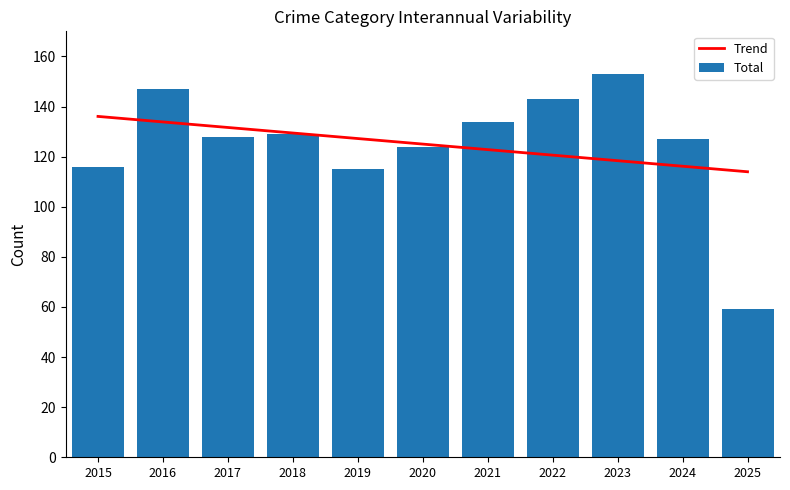

What is the highest value of the Trend series?

136.0